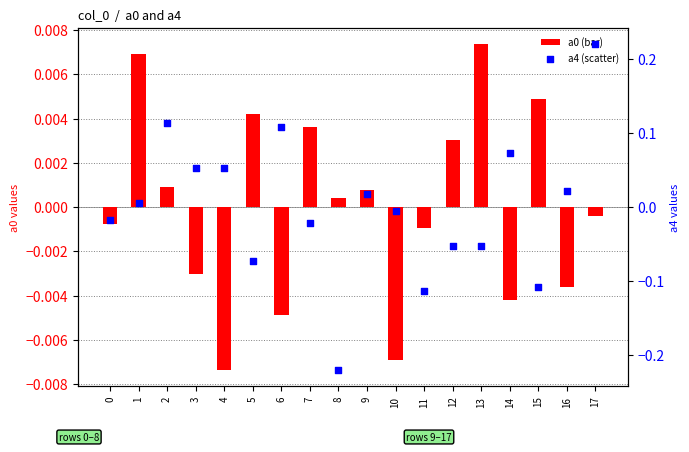

What is the total value across all series at 2?

0.1